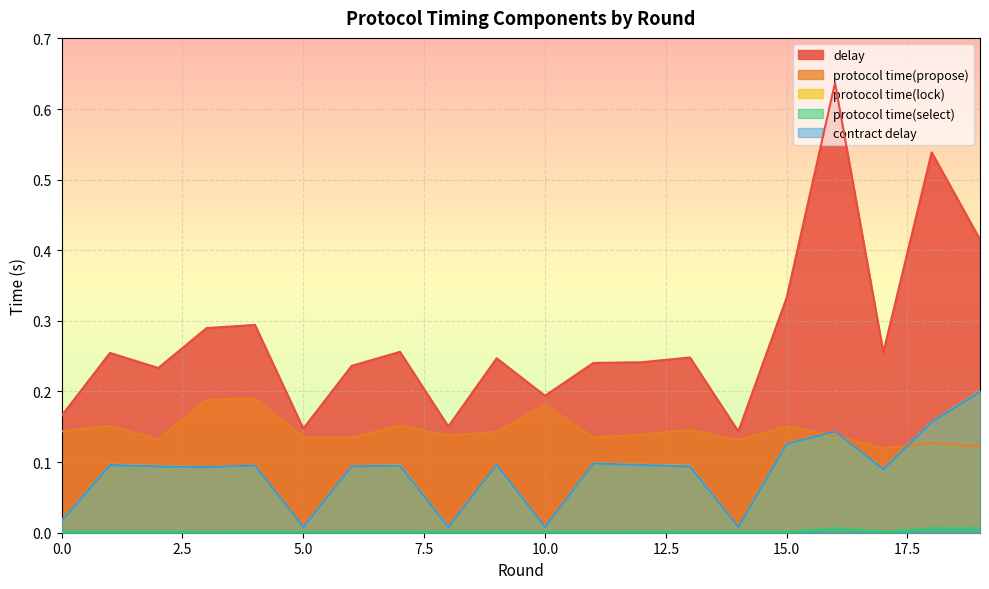

What is the maximum value shown in the chart?

0.6